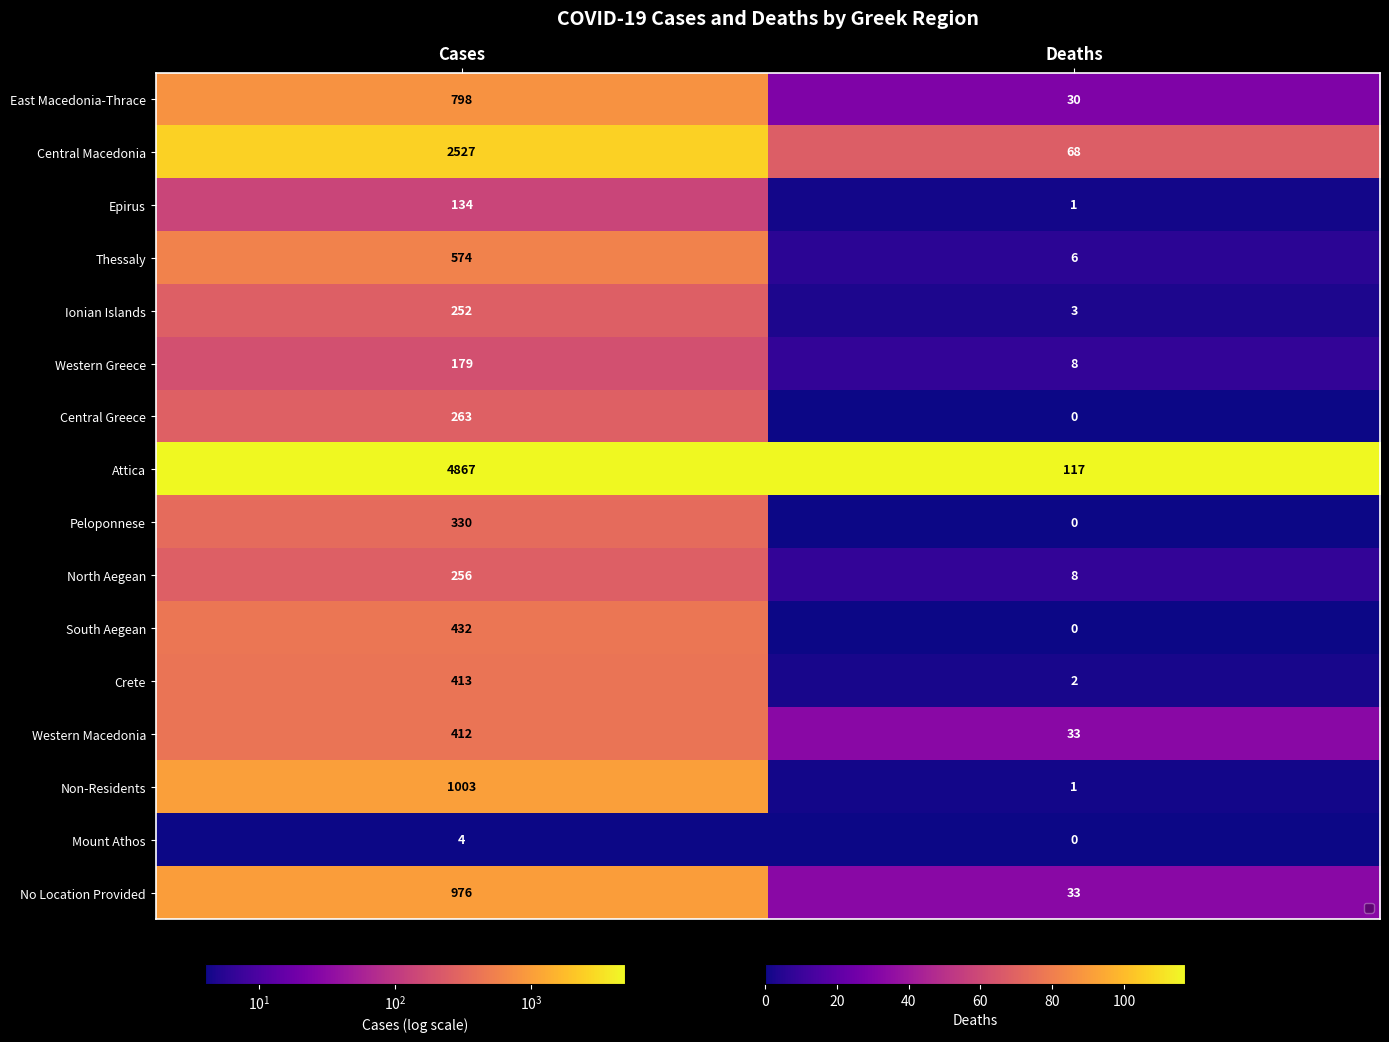

Count the number of categories in the chart.

2